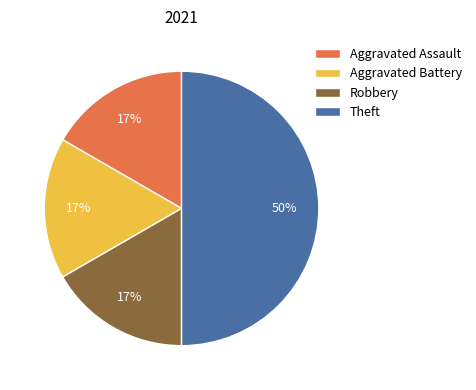

Which category has the biggest portion of the pie?

Theft